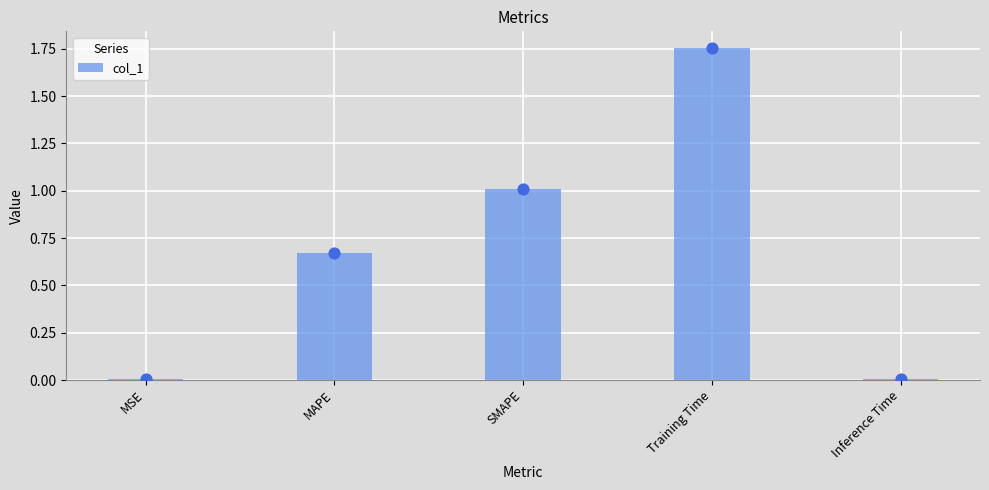

What is the ratio of the value at Training Time to the value at SMAPE?

1.7